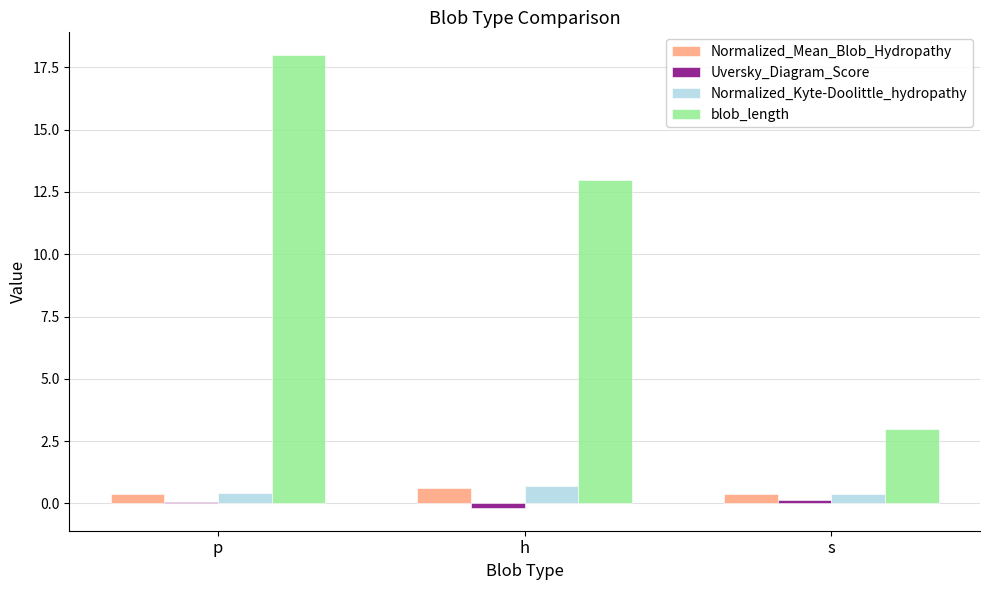

At which category is the sum across all series the highest?

p